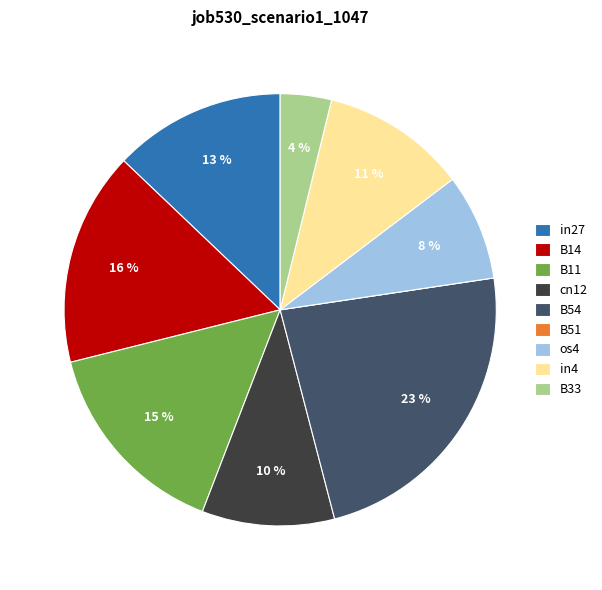

True or false: cn12 accounts for 10% of the total.

True